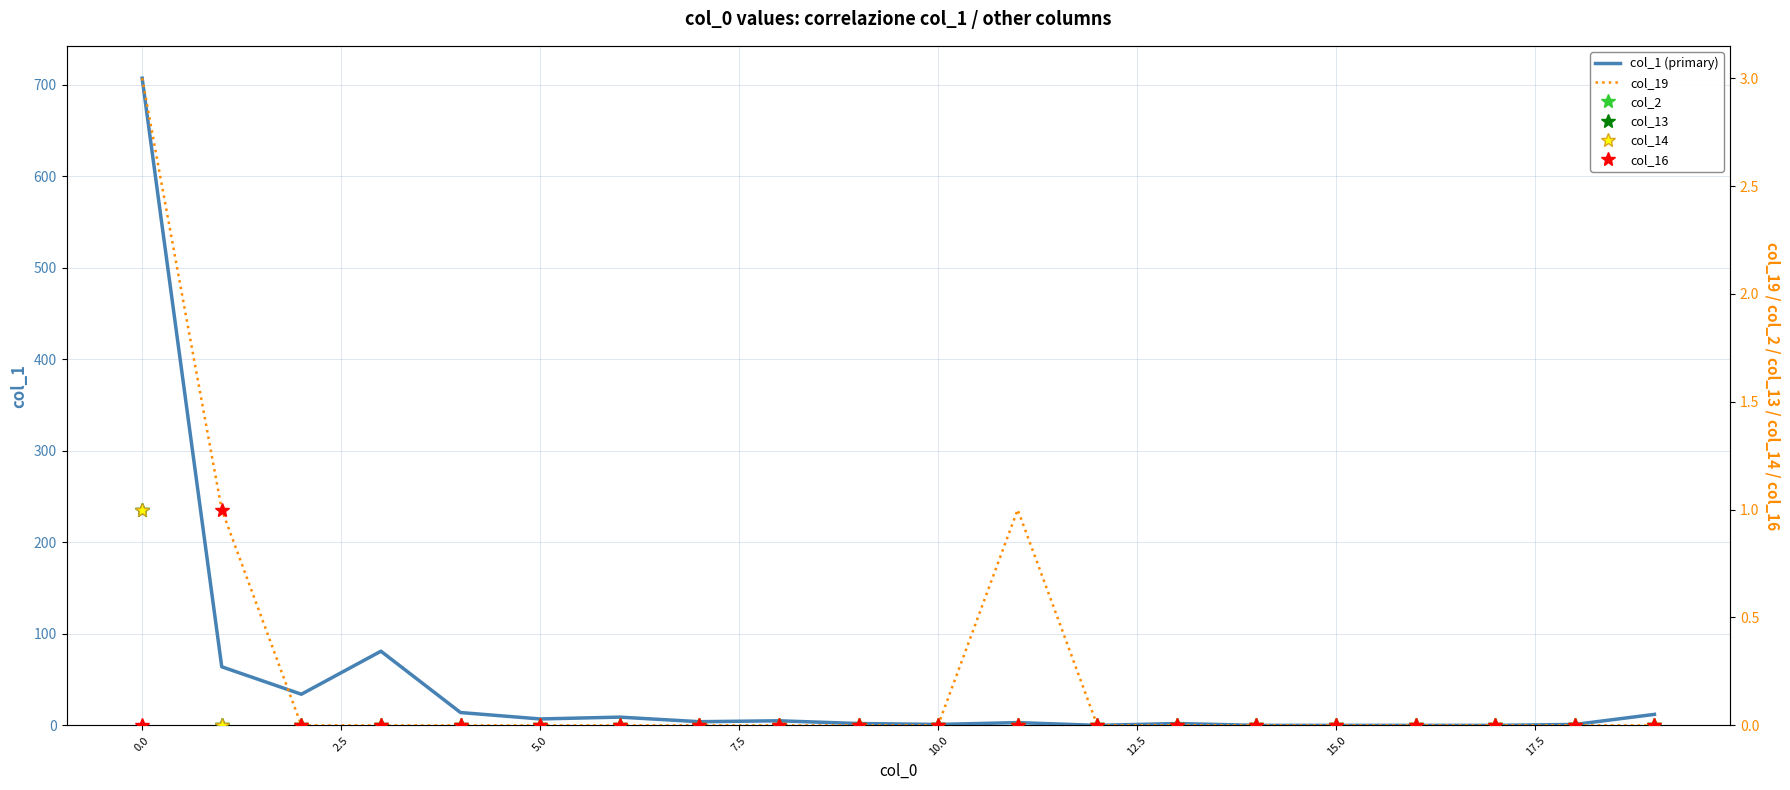

Is it true that col_1 (primary) equals 707 at 0.0?

True